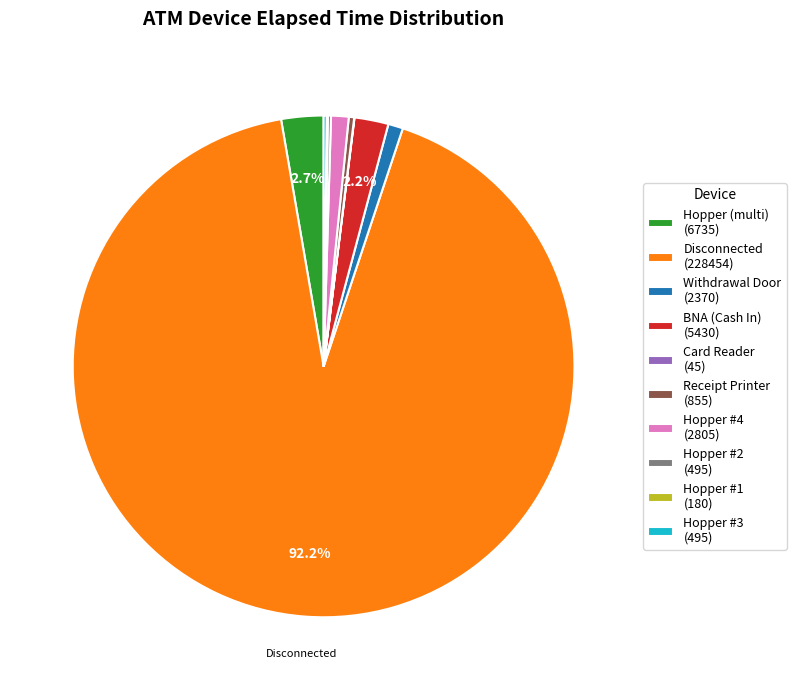

Does any single category account for the majority?

Yes